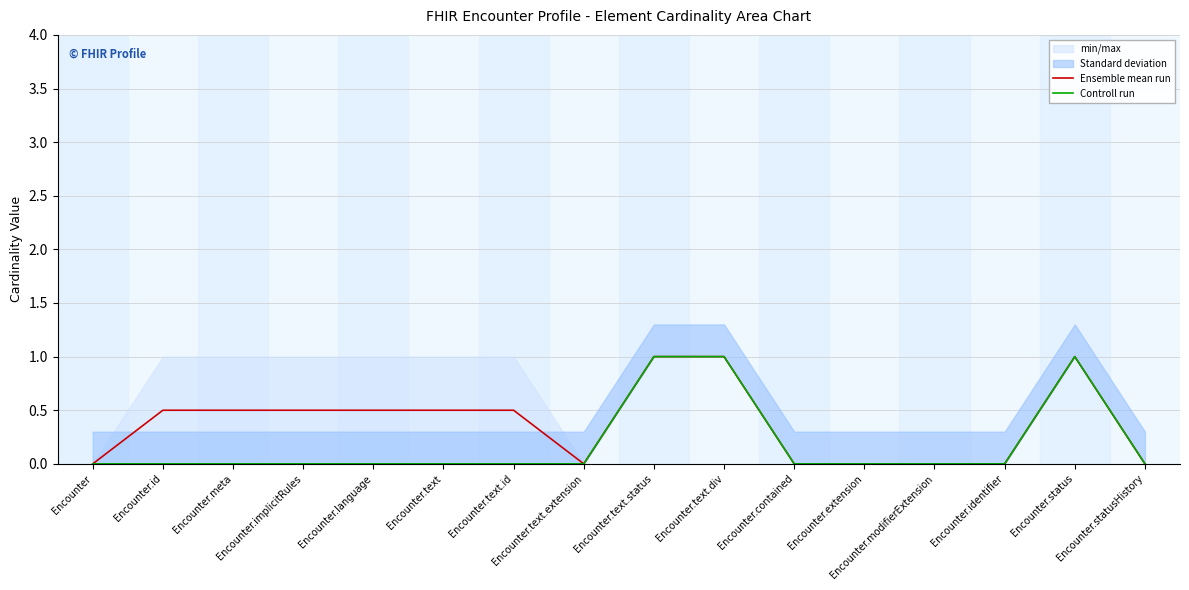

What is the difference between the highest and lowest values at Encounter.implicitRules?

0.5